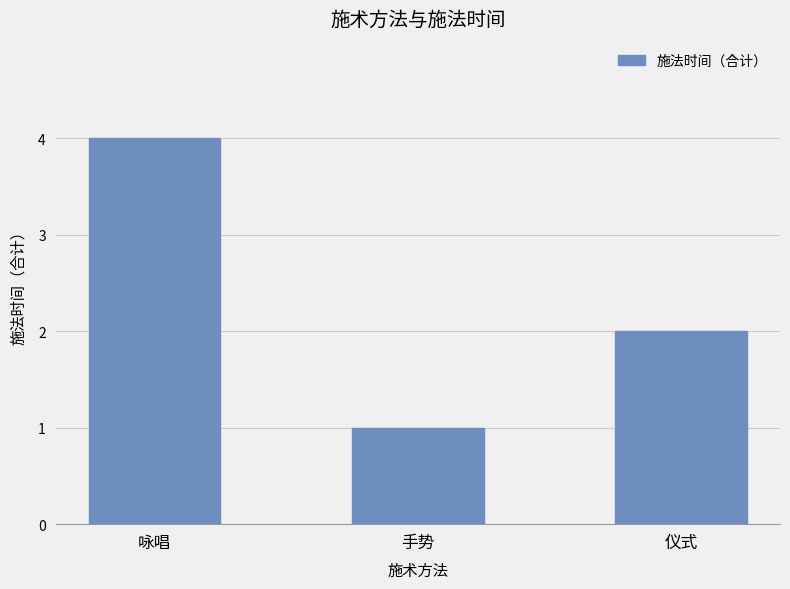

Where is the data nearest to the value 2?

仪式